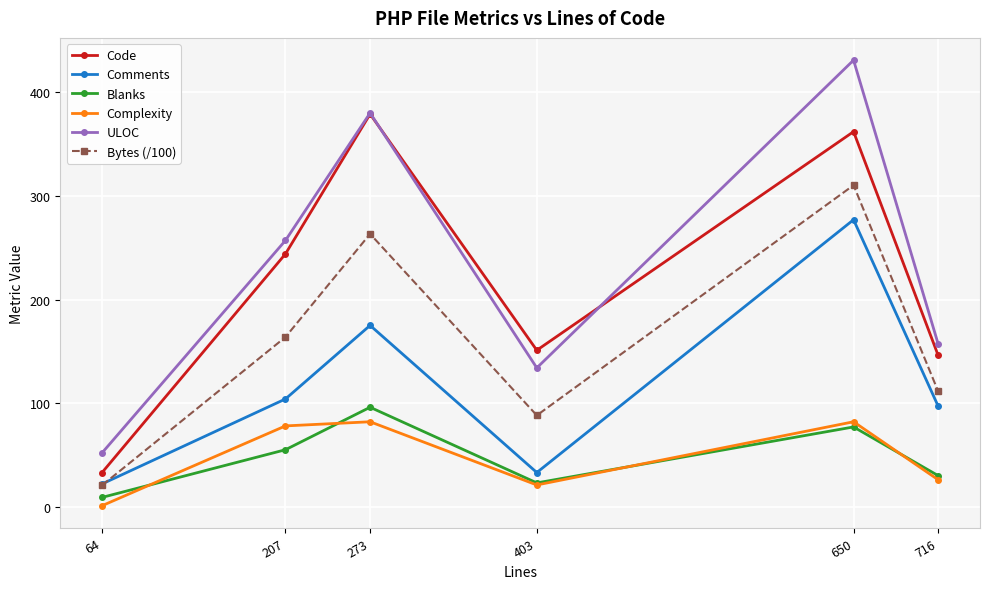

Is it true that Comments equals 277.0 at 650?

True